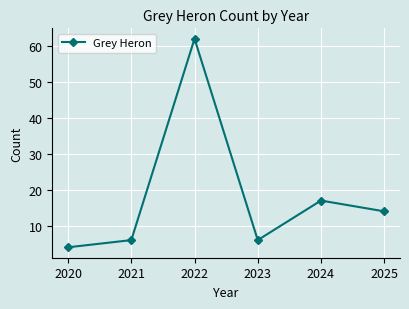

Between 2020 and 2021, which is larger?

2021